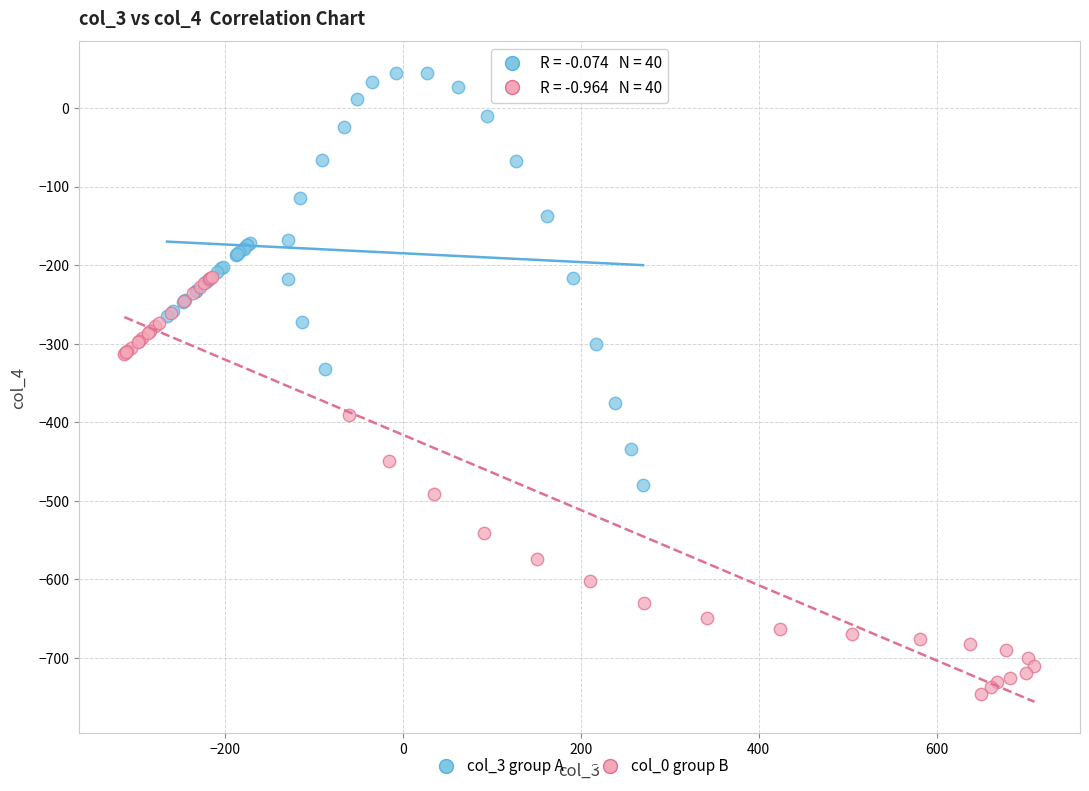

Which series contains the highest Y value?

col_3 group A